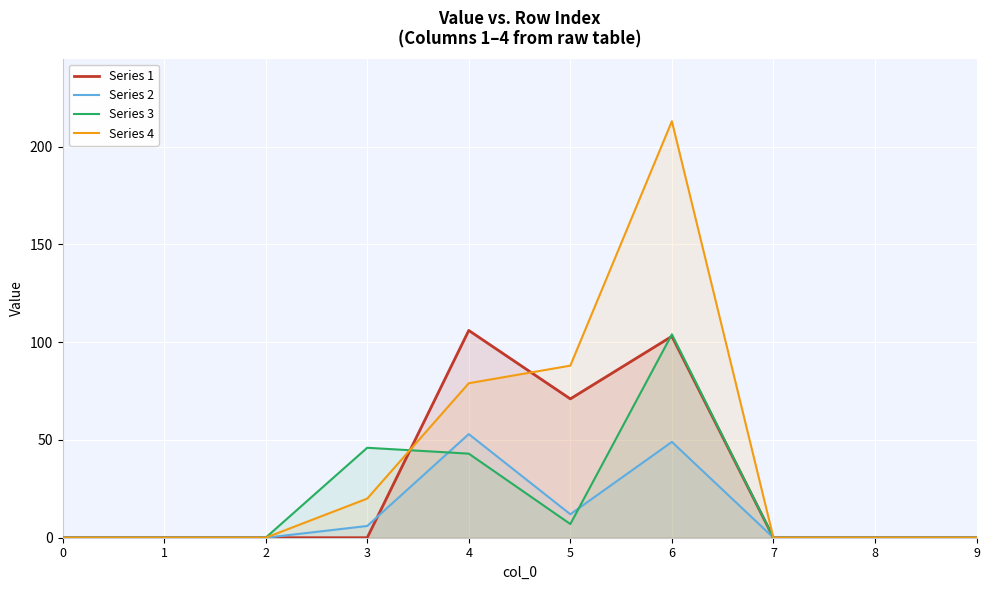

The Series 4 series shows 0 at 9. True or false?

True